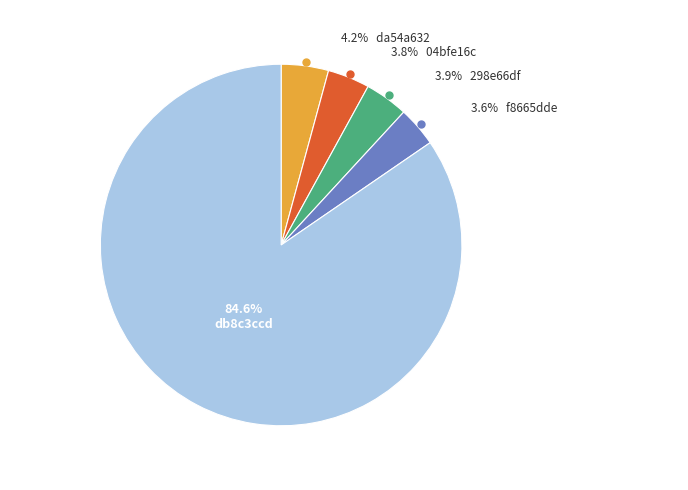

How many slices are in this pie chart?

5